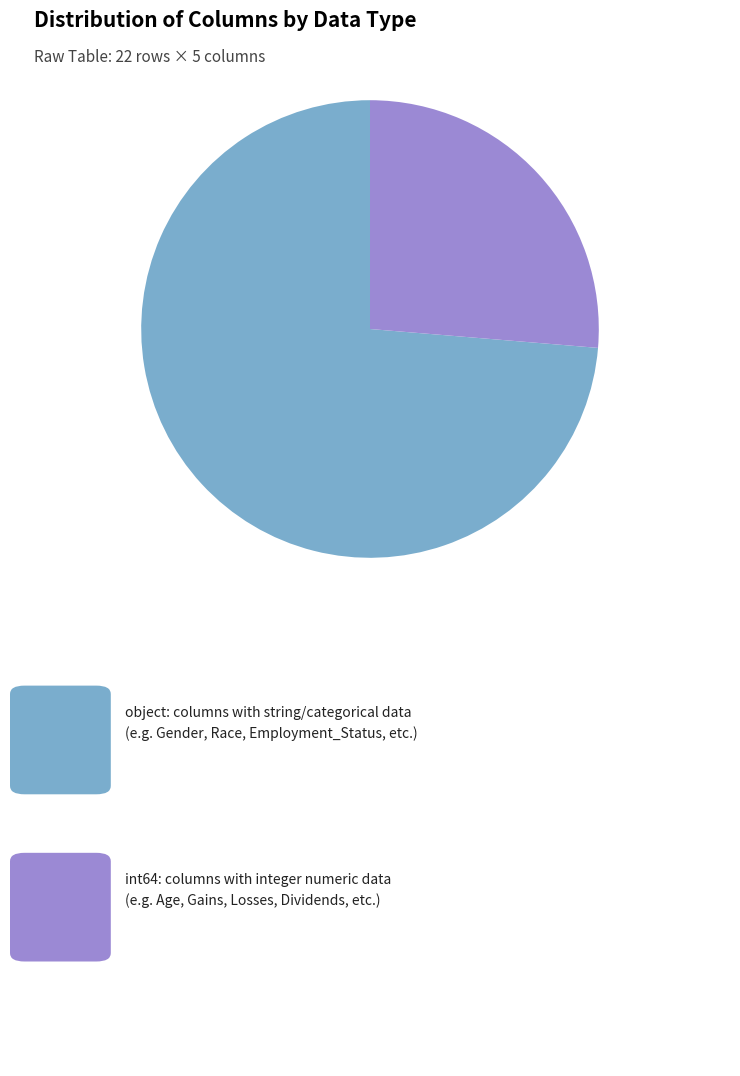

How many slices are in this pie chart?

2